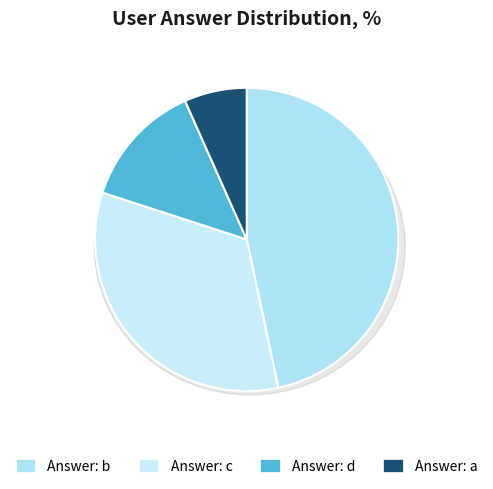

Which slice is the largest?

b